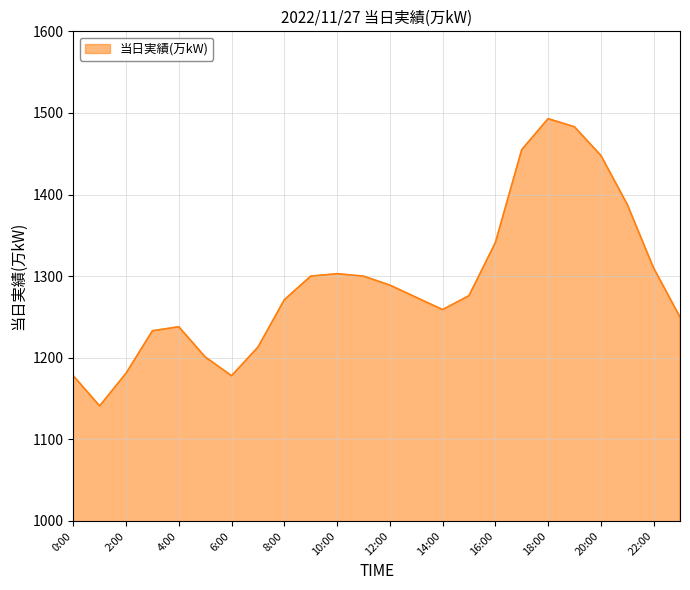

What is the difference between the maximum and minimum values?

352